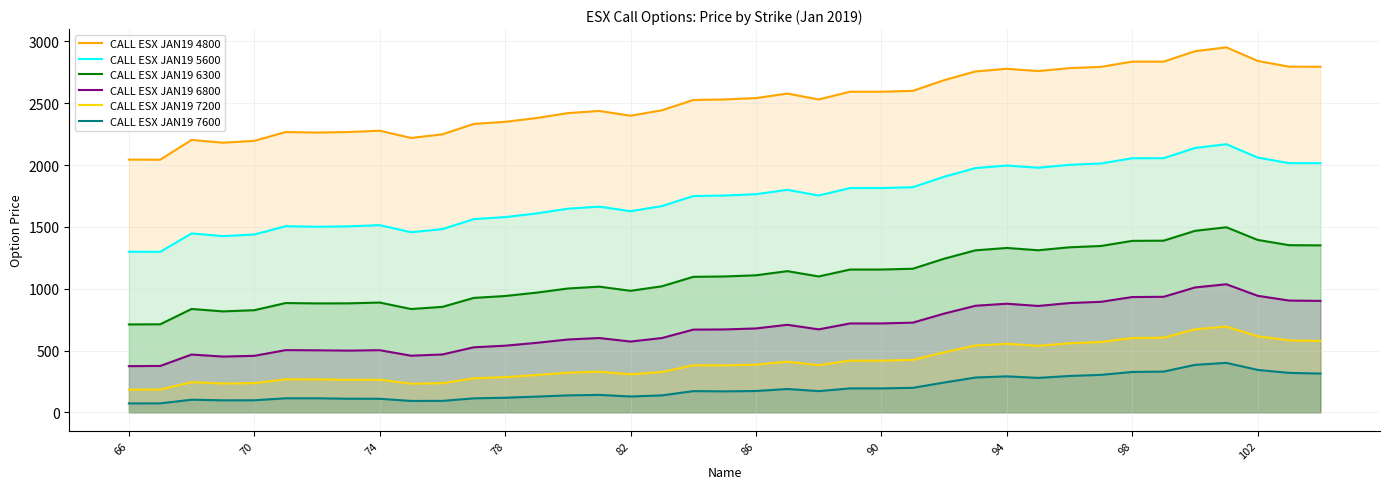

How many data points in CALL ESX JAN19 6300 are above 1099?

18